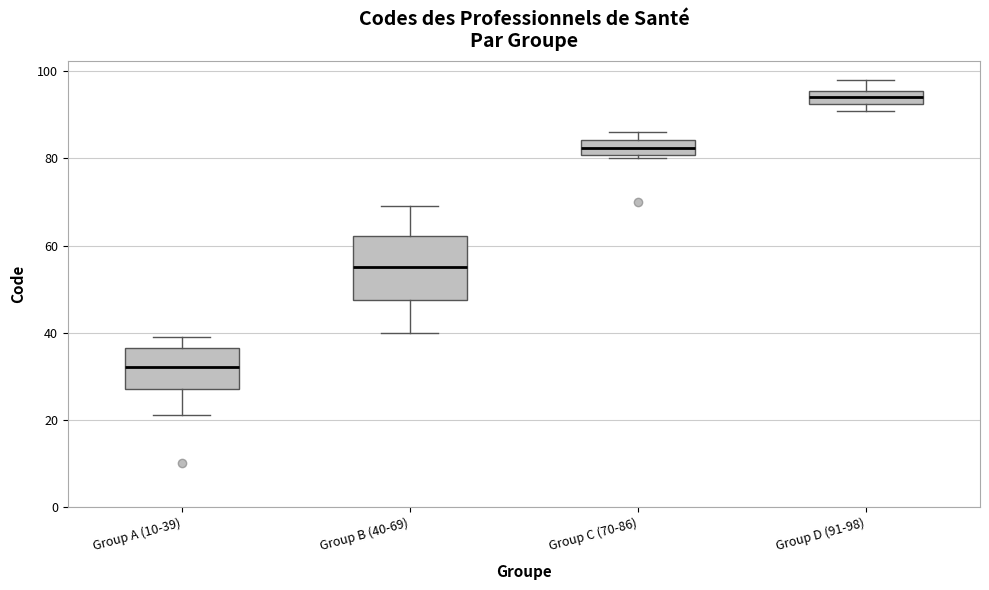

Where is the lower edge of the box for Group D (91-98) on the y-axis? The values are not printed on the chart, so give them approximately, as read against the axis.

92